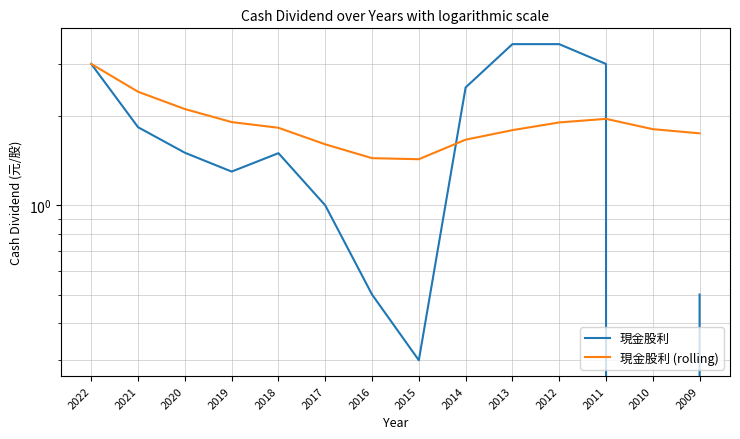

List the series in order of their peak value, highest first.

現金股利, 現金股利 (rolling)